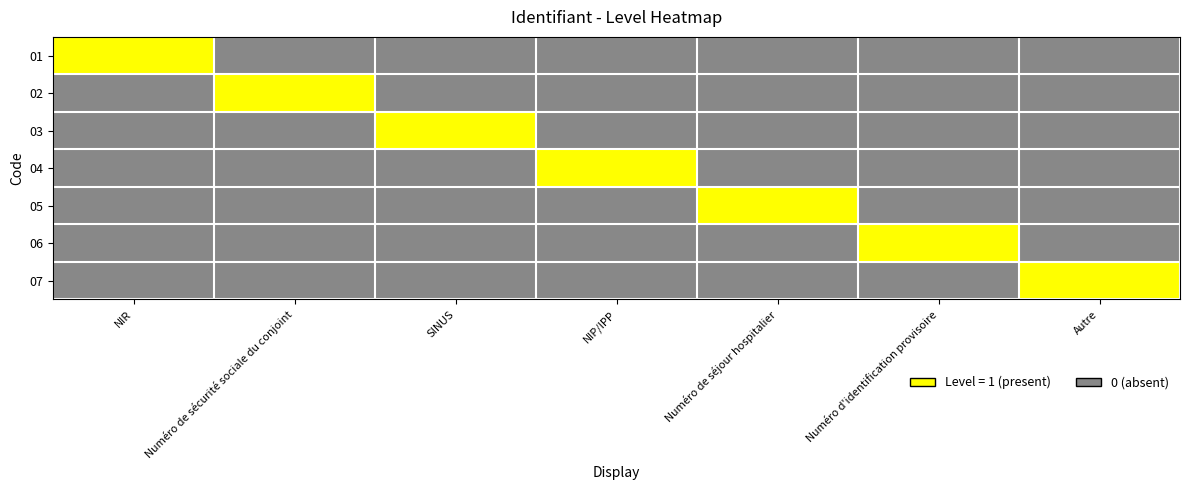

What is the maximum value shown in the chart?

1